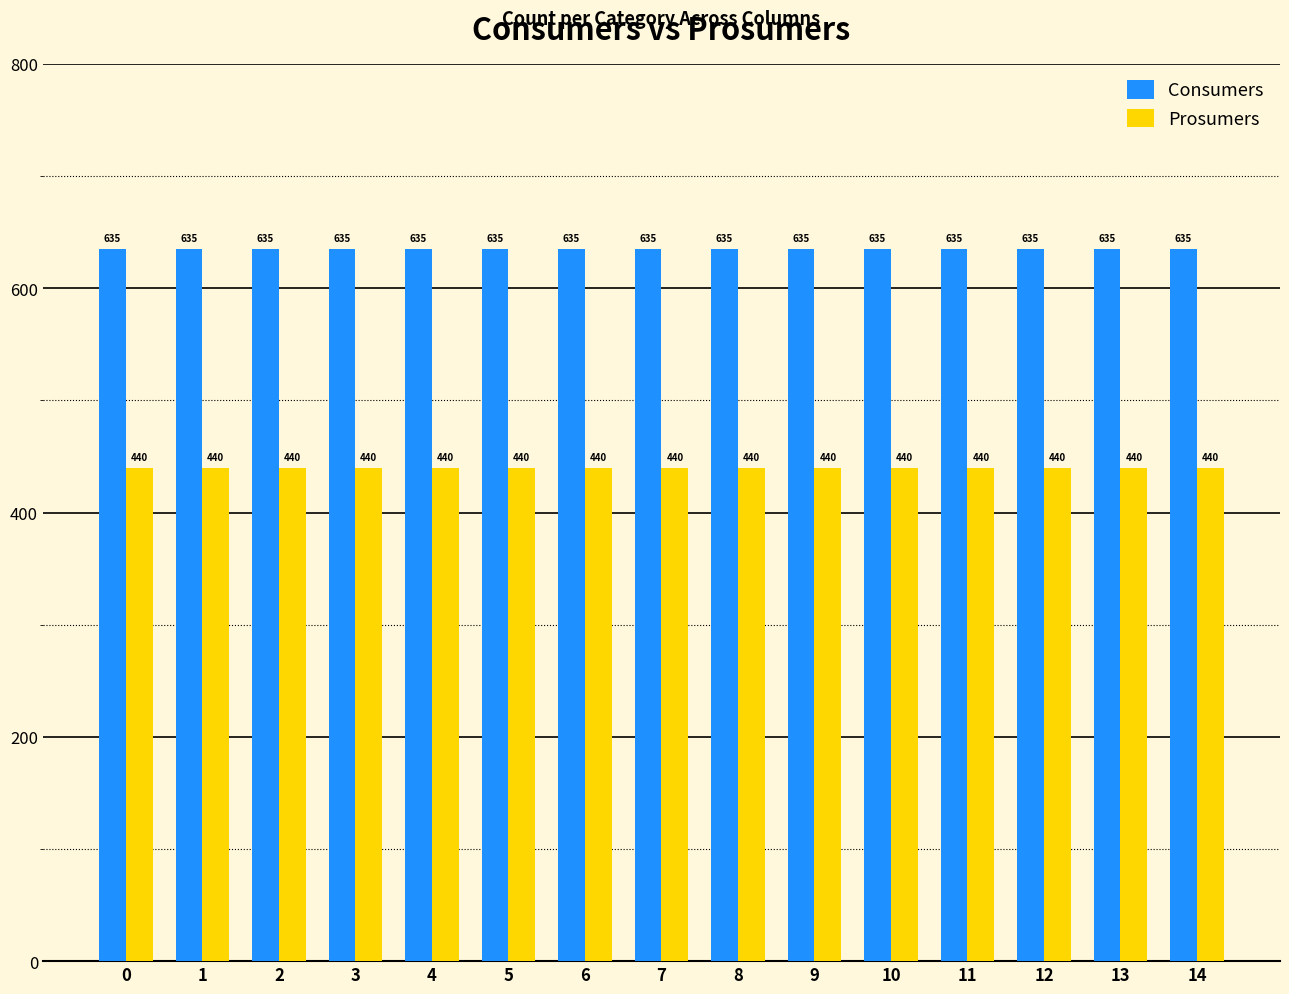

What is the difference between the highest and lowest values at 8?

195